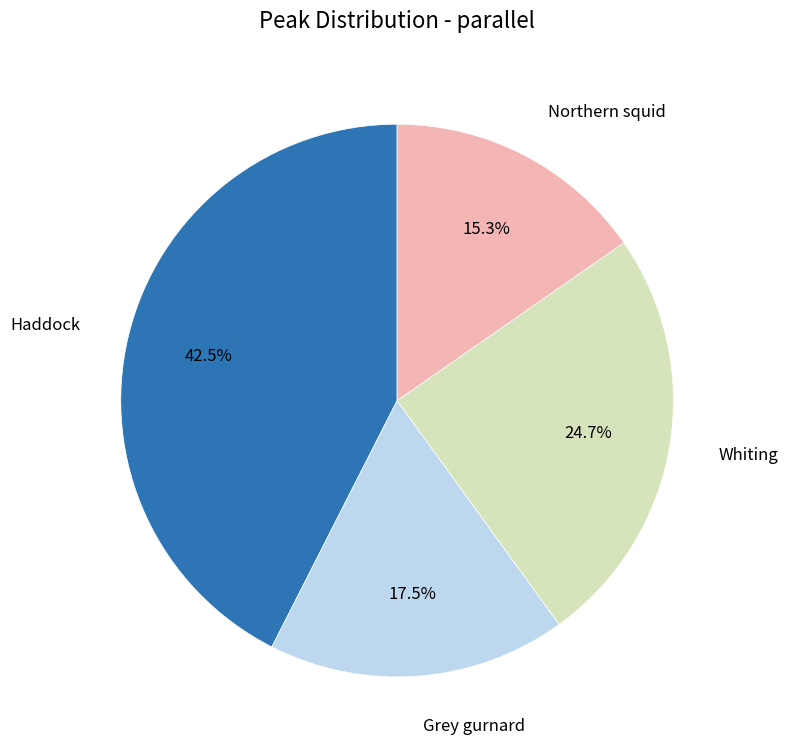

To the nearest percent, what is the difference between the largest and smallest slice percentages?

27%